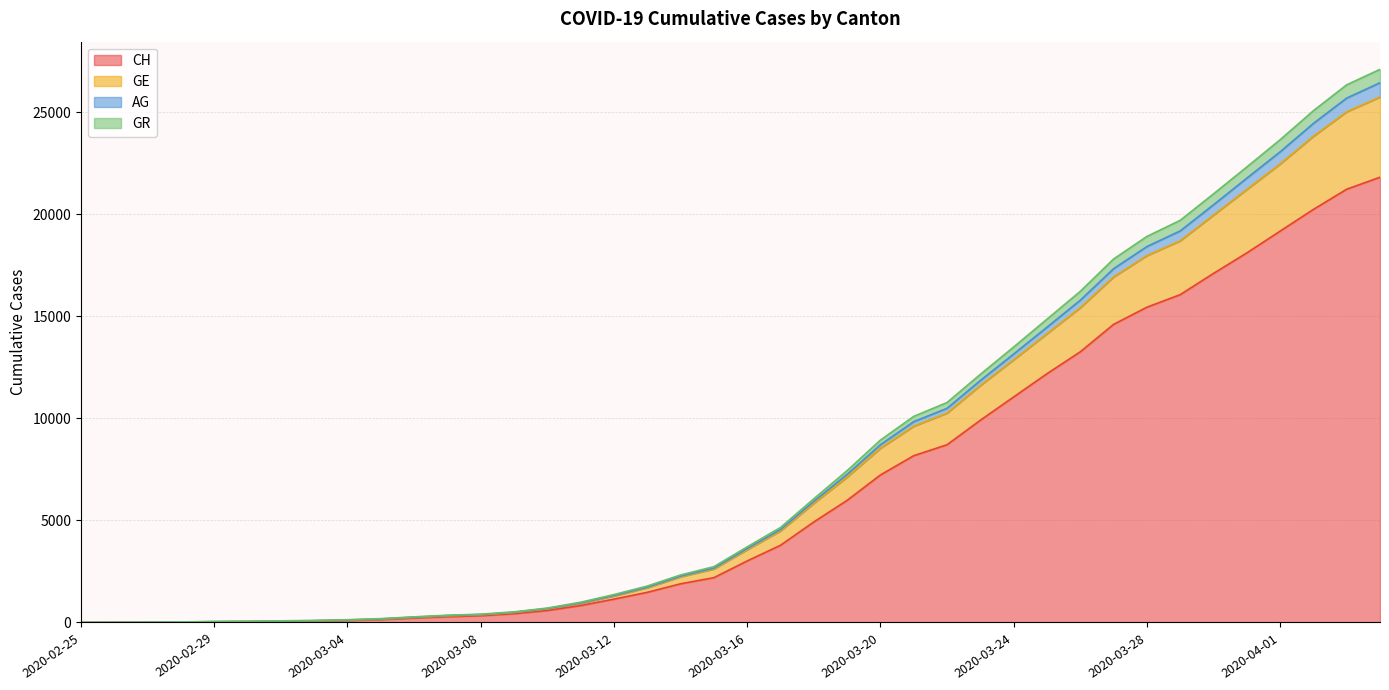

What is the maximum value for CH?

21816